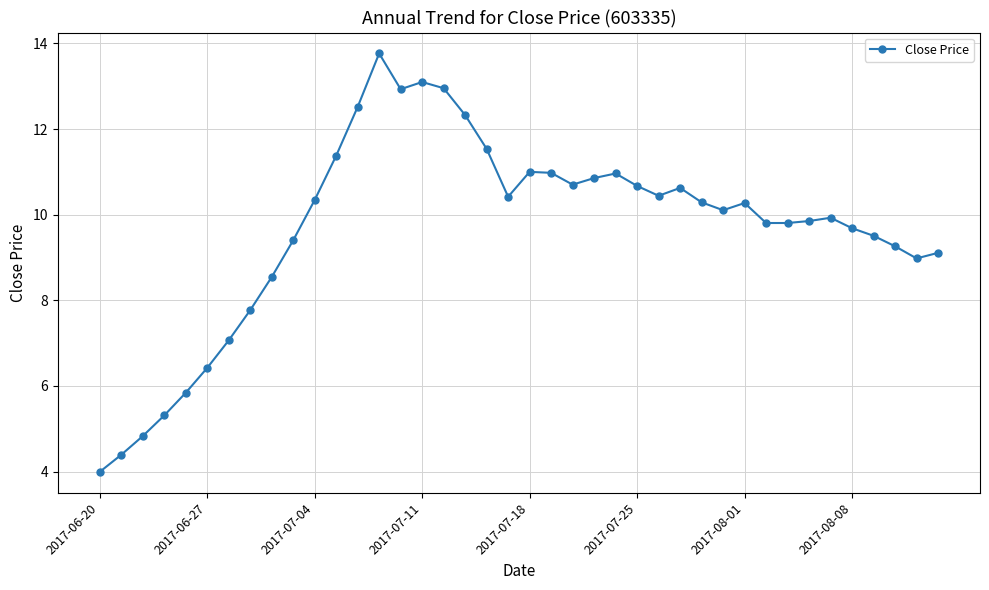

What is the value of the 3rd point from the left?

4.8